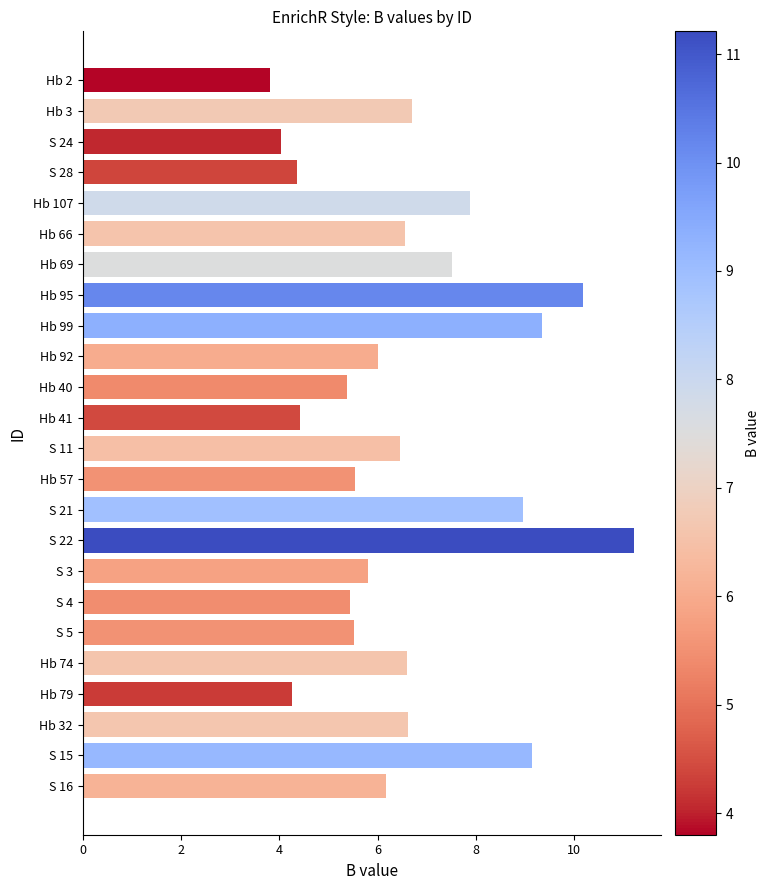

What value does the data have at S 16?

6.2